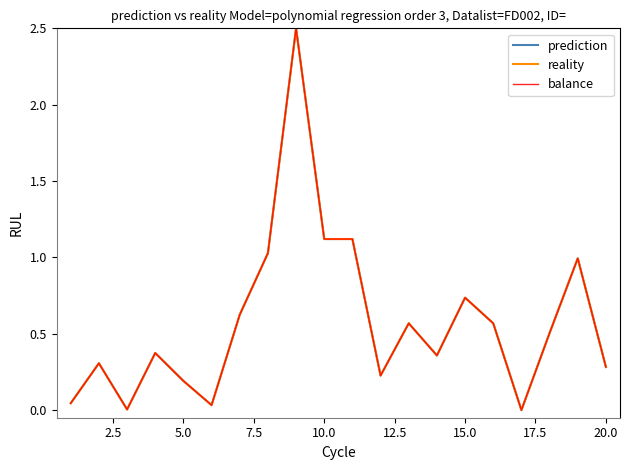

How many lines are shown in the chart?

3